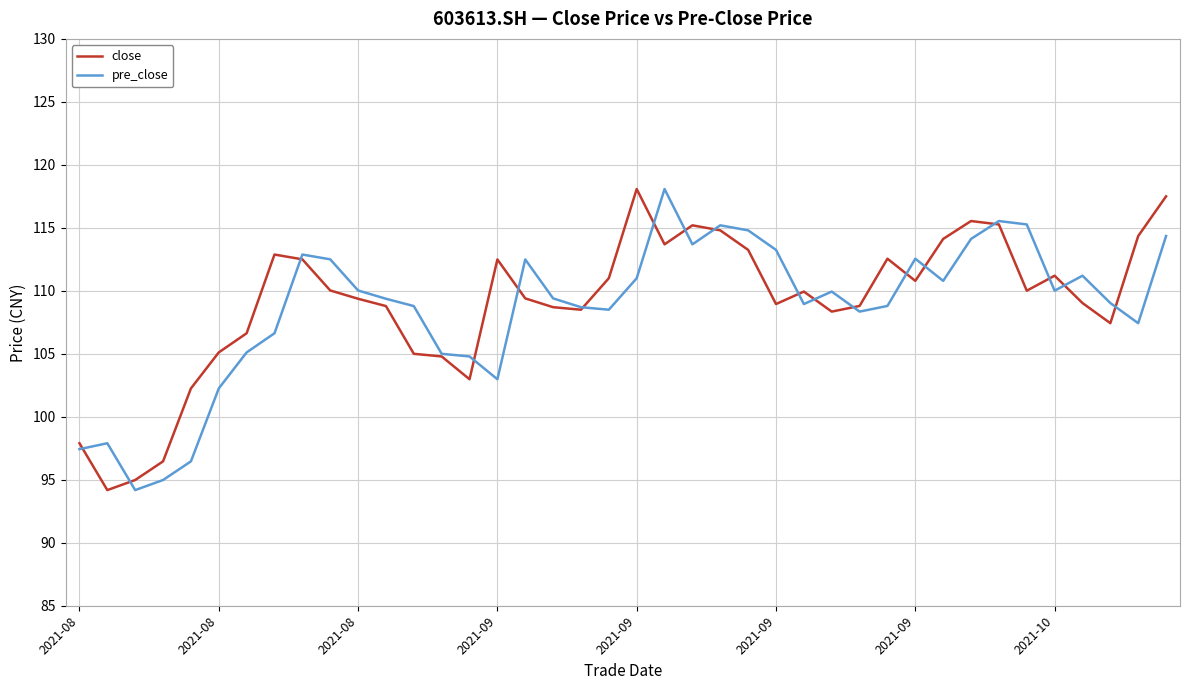

What is the minimum value shown in the chart?

94.2